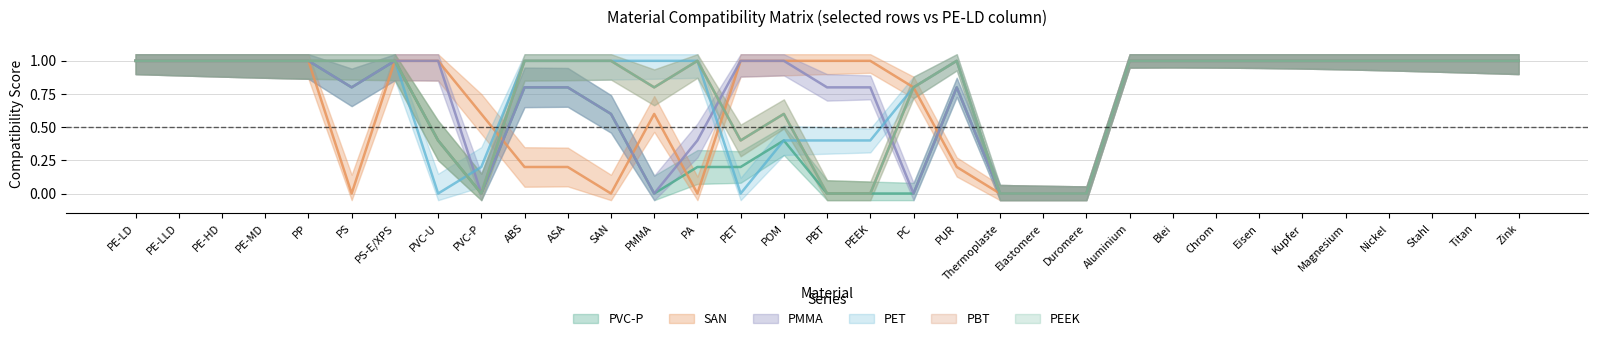

List the series in order of their peak value, highest first.

PVC-P, SAN, PMMA, PET, PBT, PEEK